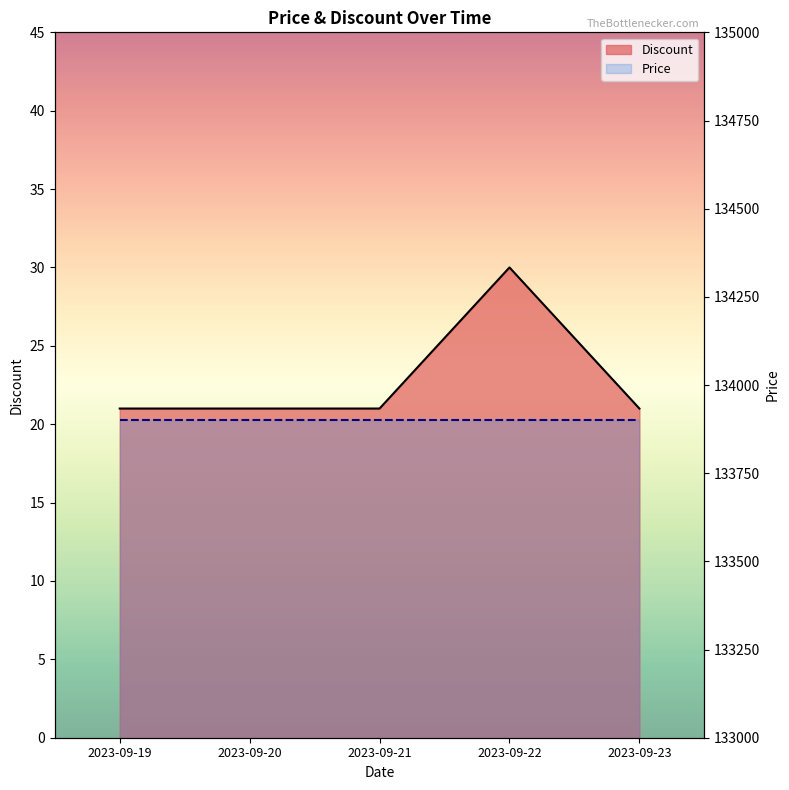

At which label is the value closest to 25?

2023-09-19